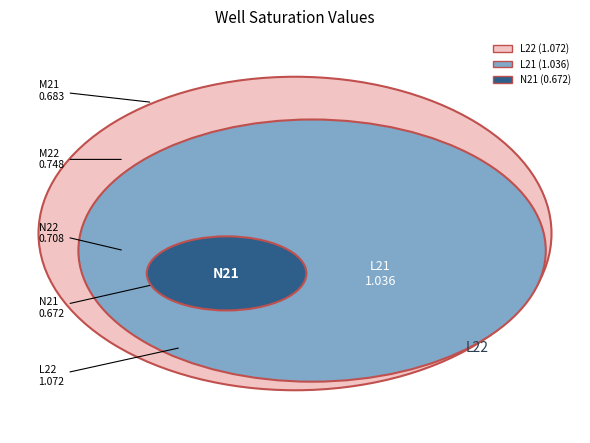

True or false: L22 accounts for 30% of the total.

False